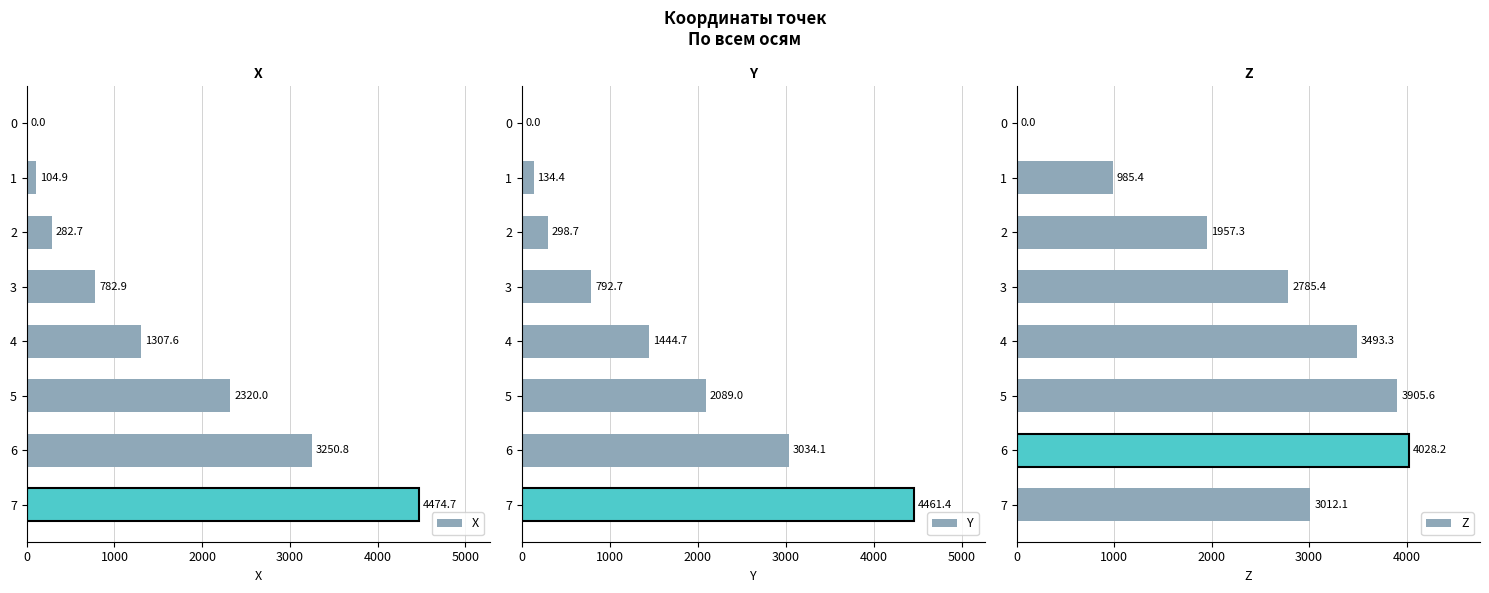

The value of X at 0 is -2080.8. True or false?

False